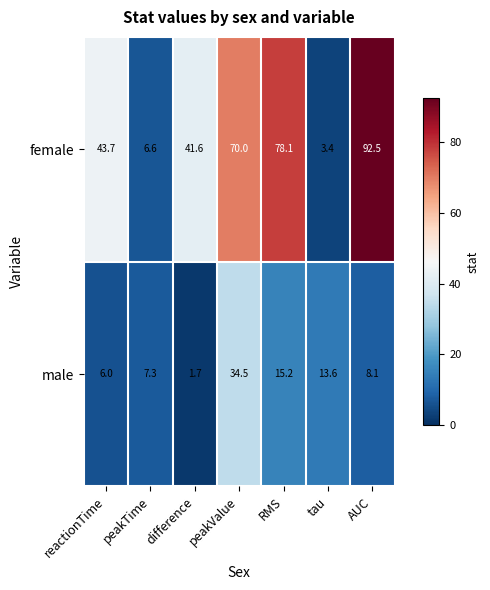

What is the greatest value displayed?

92.5